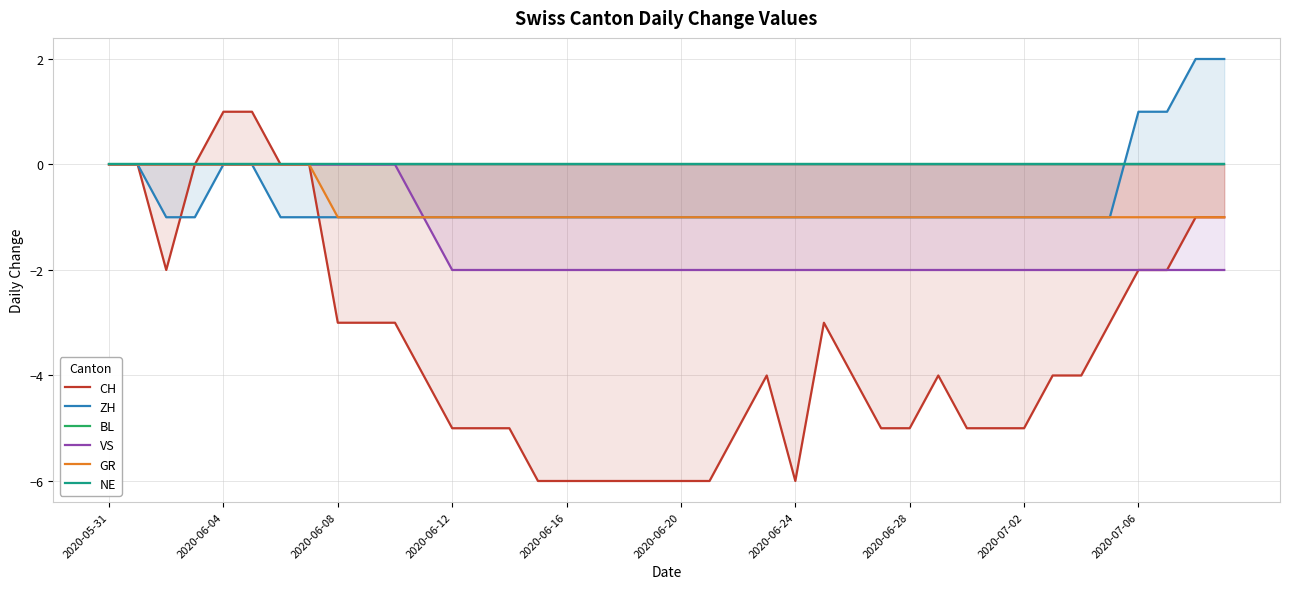

What is the label of the 10th point from the left?

2020-07-06